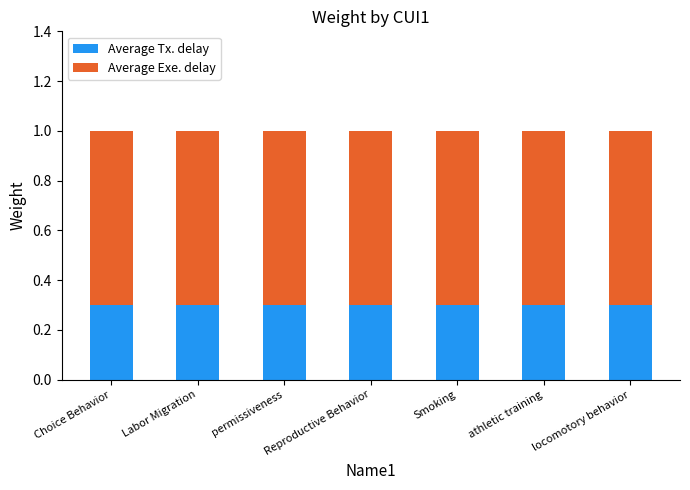

What is the maximum value for Average Tx. delay?

0.3